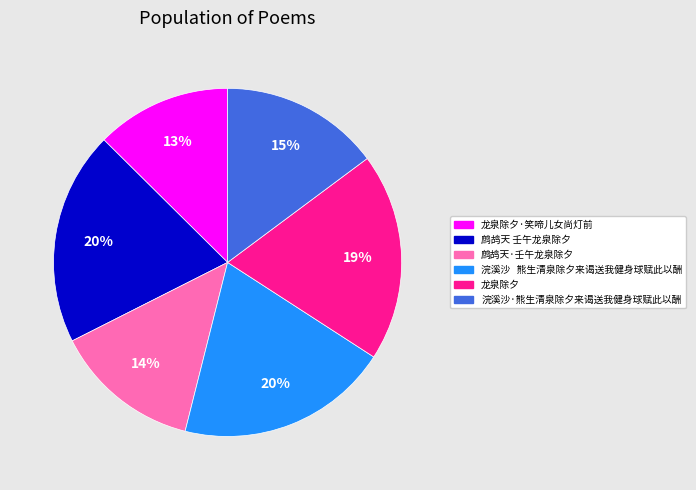

Does any single category account for the majority?

No